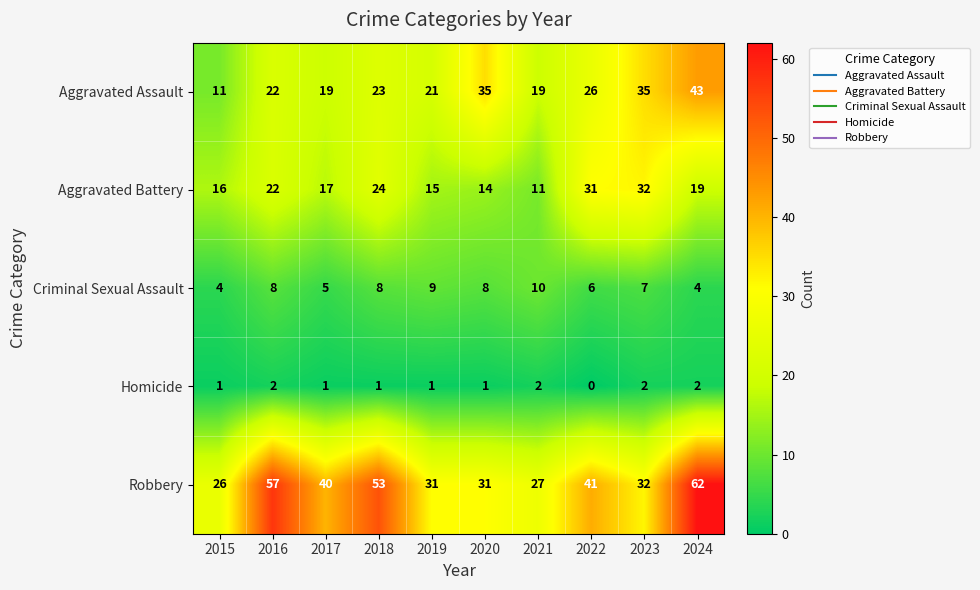

At which label does Robbery first exceed 40?

2016